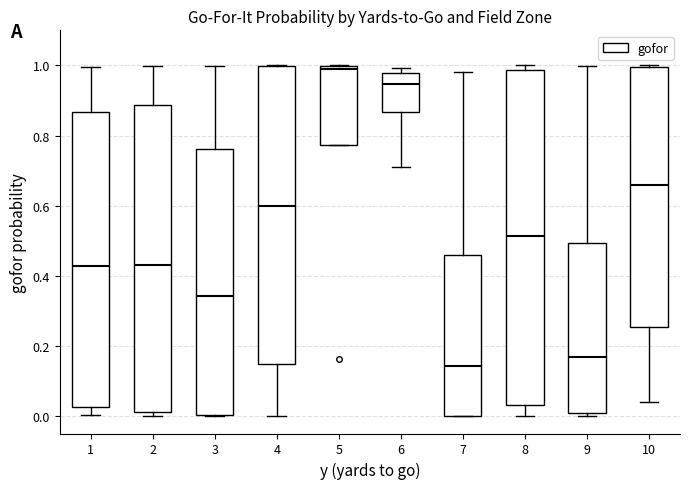

Where is the upper edge of the box at x = 4 on the y-axis? The values are not printed on the chart, so give them approximately, as read against the axis.

1.00